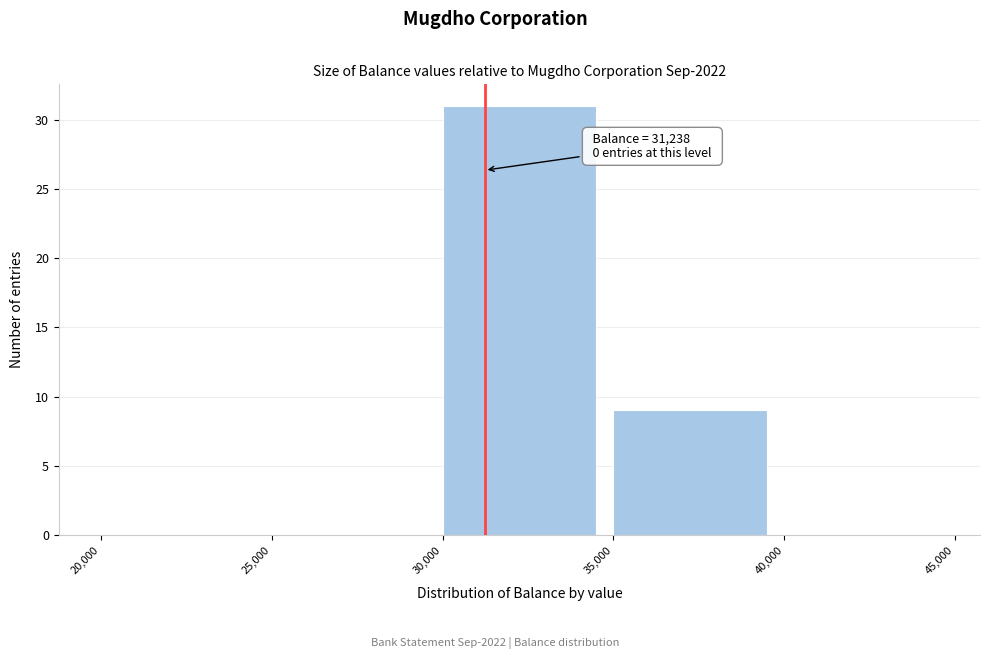

Over which range of the x-axis is the bar tallest?

30,000 to 35,000